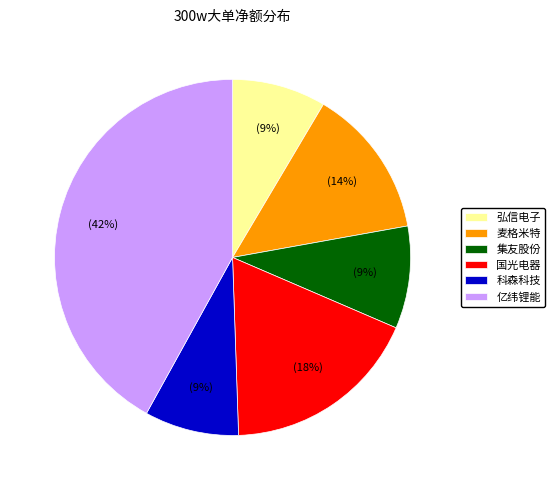

How many slices are in this pie chart?

6